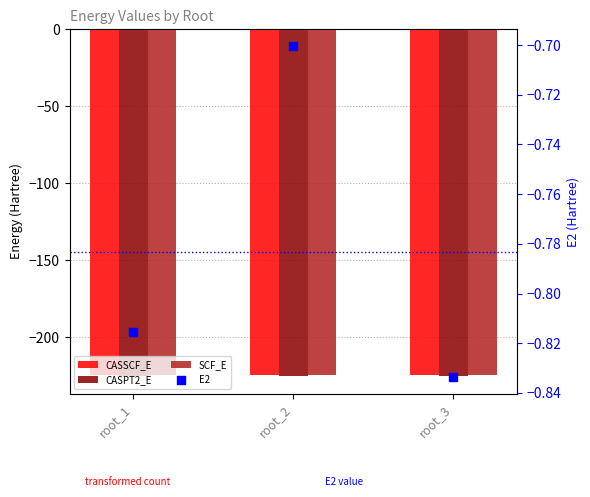

Which series contains the highest Y value?

E2